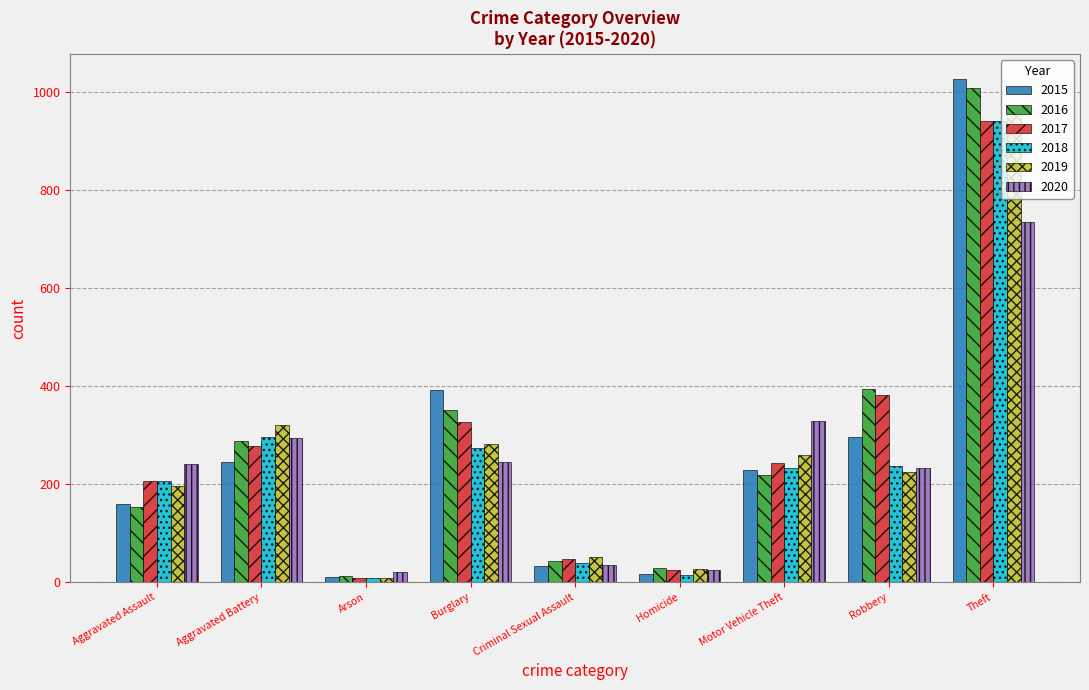

What is the difference between the second highest and second lowest values in the 2016 series?

365